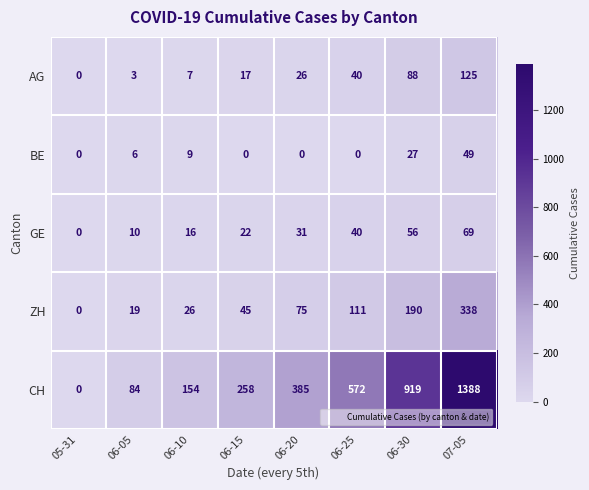

What is the highest value of the AG series?

125